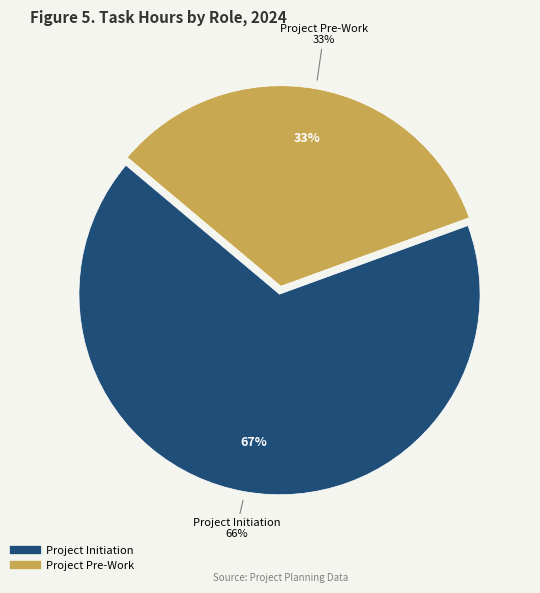

Rank the categories by value from lowest to highest.

Project Pre-Work, Project Initiation